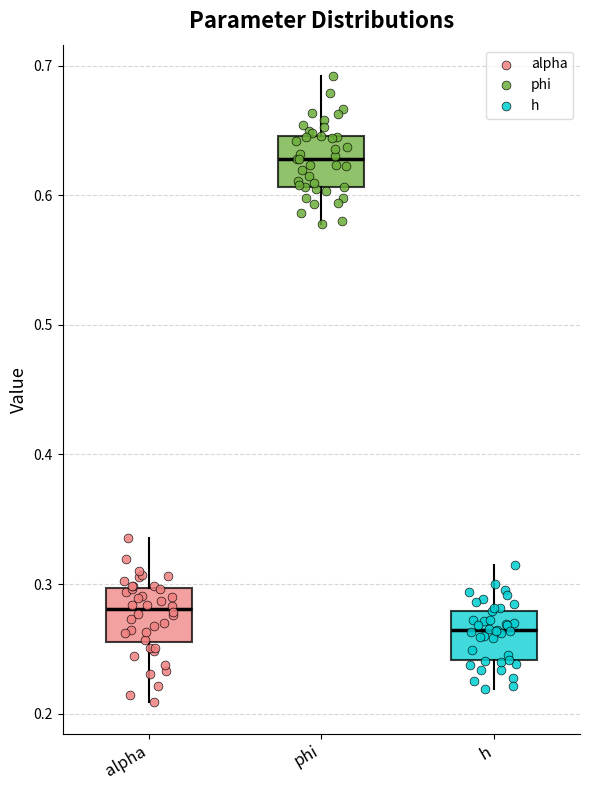

Reading left to right, read every box against the y-axis: the position of its median line, the range the box covers, and the ends of its whiskers. The values are not printed on the chart, so give them approximately, as read against the axis.

alpha: median 0.28, box 0.26 to 0.30, whiskers 0.21 to 0.34
phi: median 0.63, box 0.61 to 0.65, whiskers 0.58 to 0.69
h: median 0.26, box 0.24 to 0.28, whiskers 0.22 to 0.31